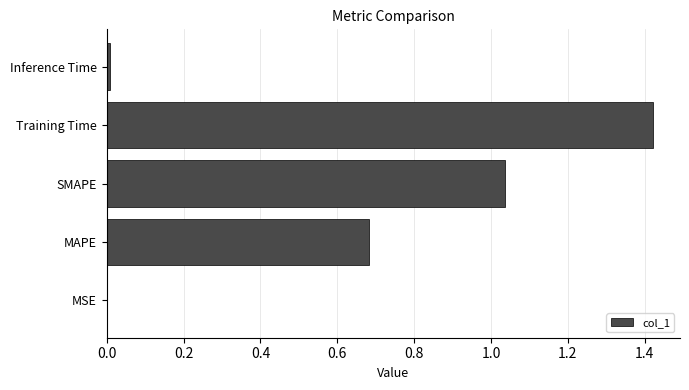

What is the sum of all values?

3.1